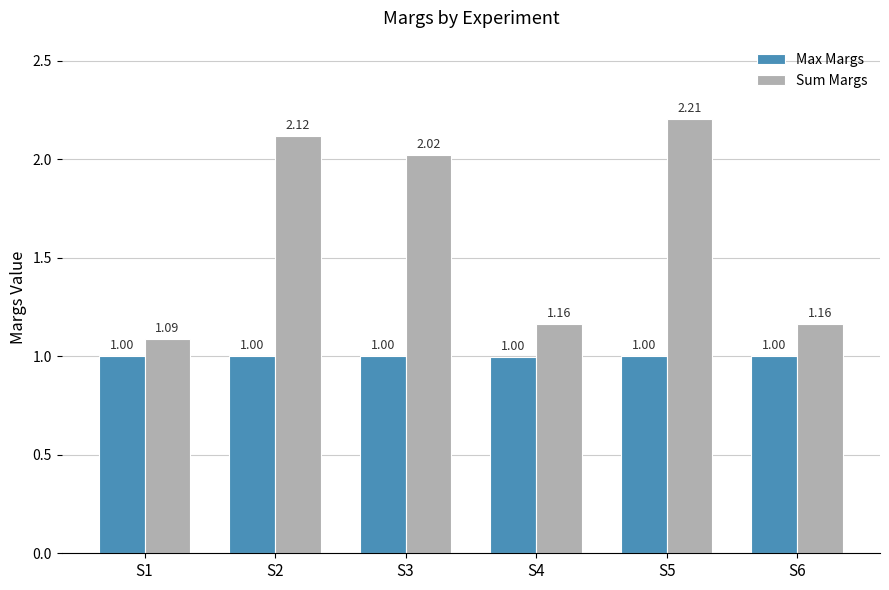

How many data points in Sum Margs are less than 2?

3